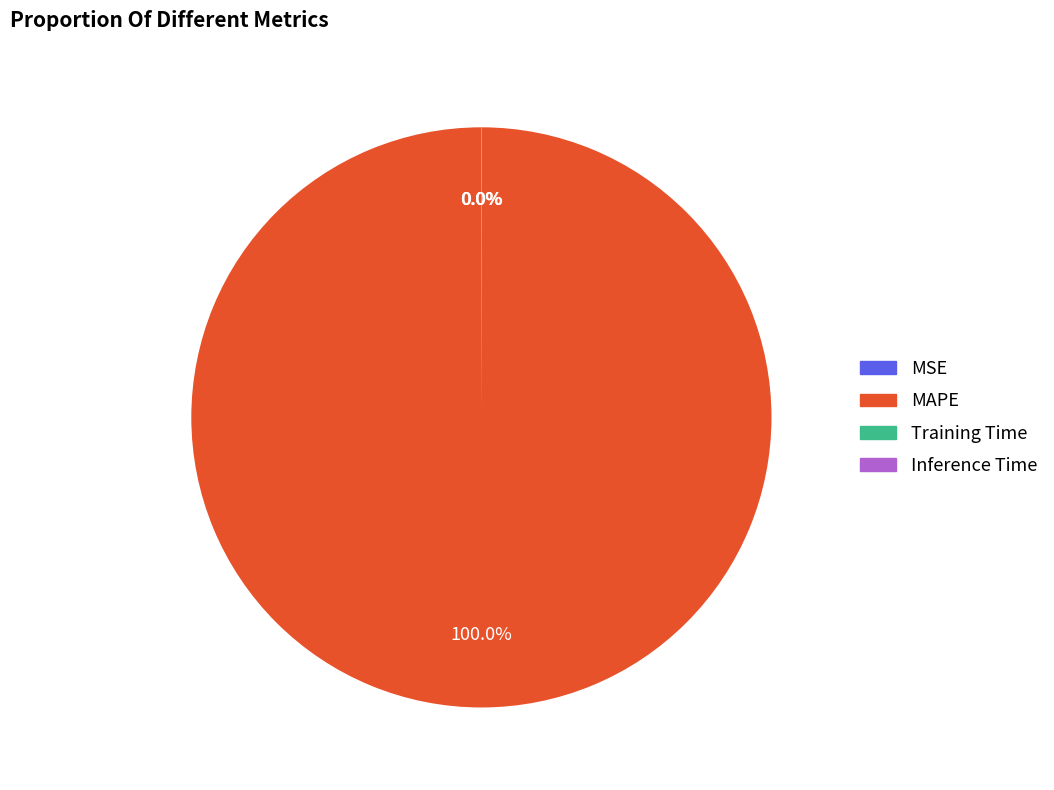

To the nearest percent, what is the average slice percentage?

25%